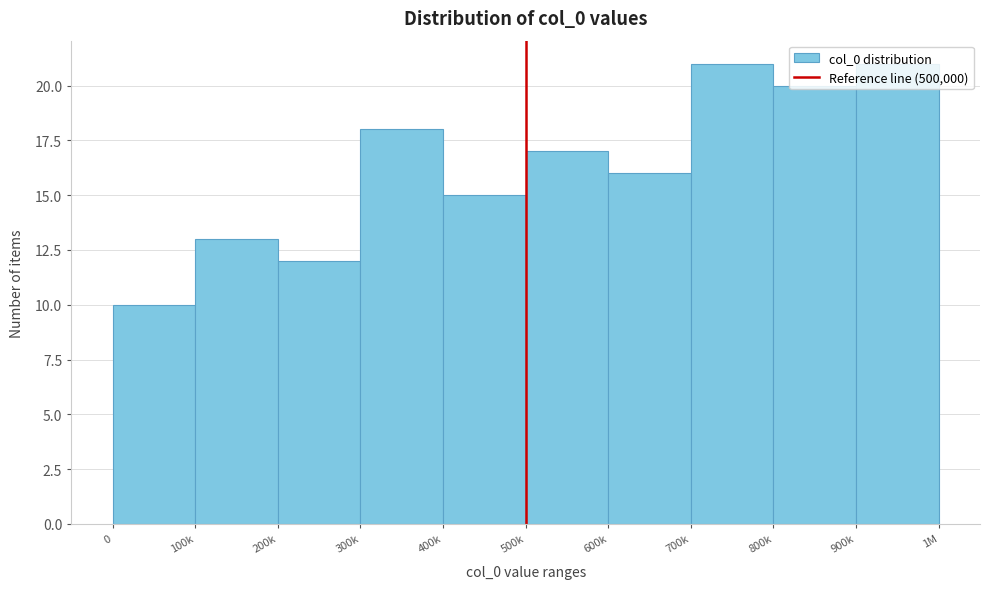

What is the sum of the values at 300k and 600k?

34